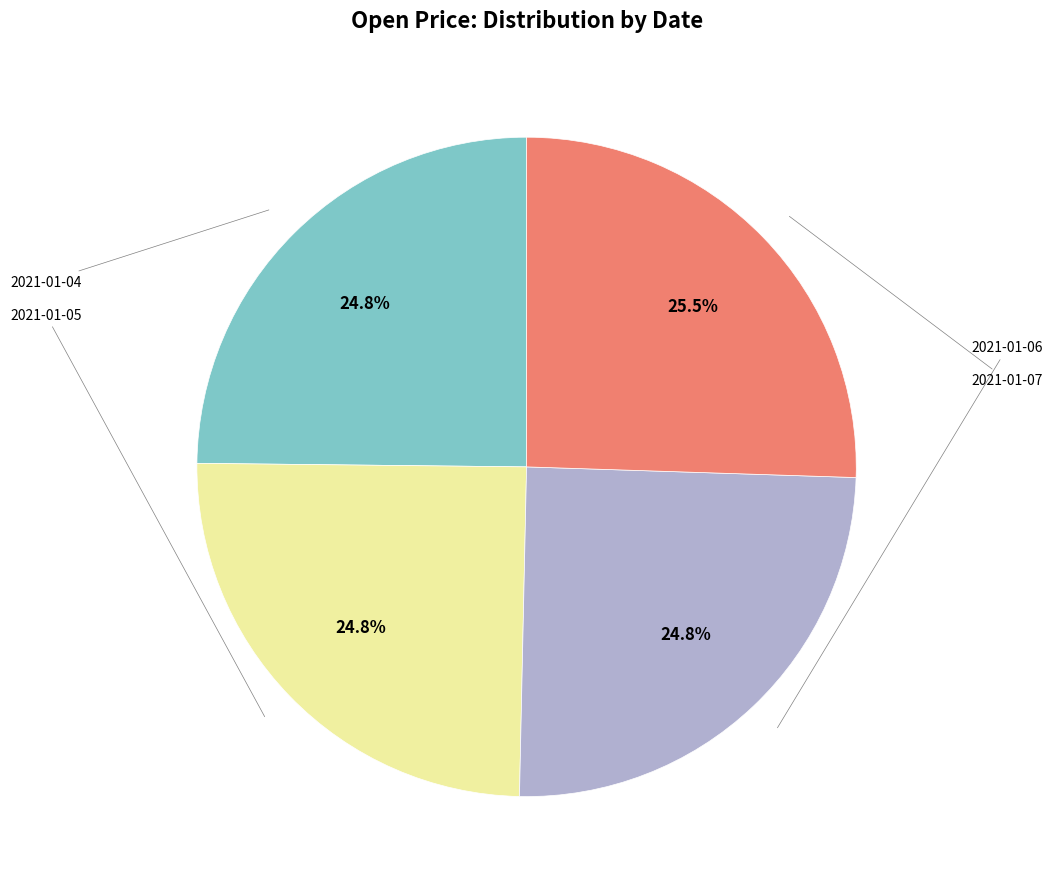

Is there any slice that represents more than half of the pie?

No